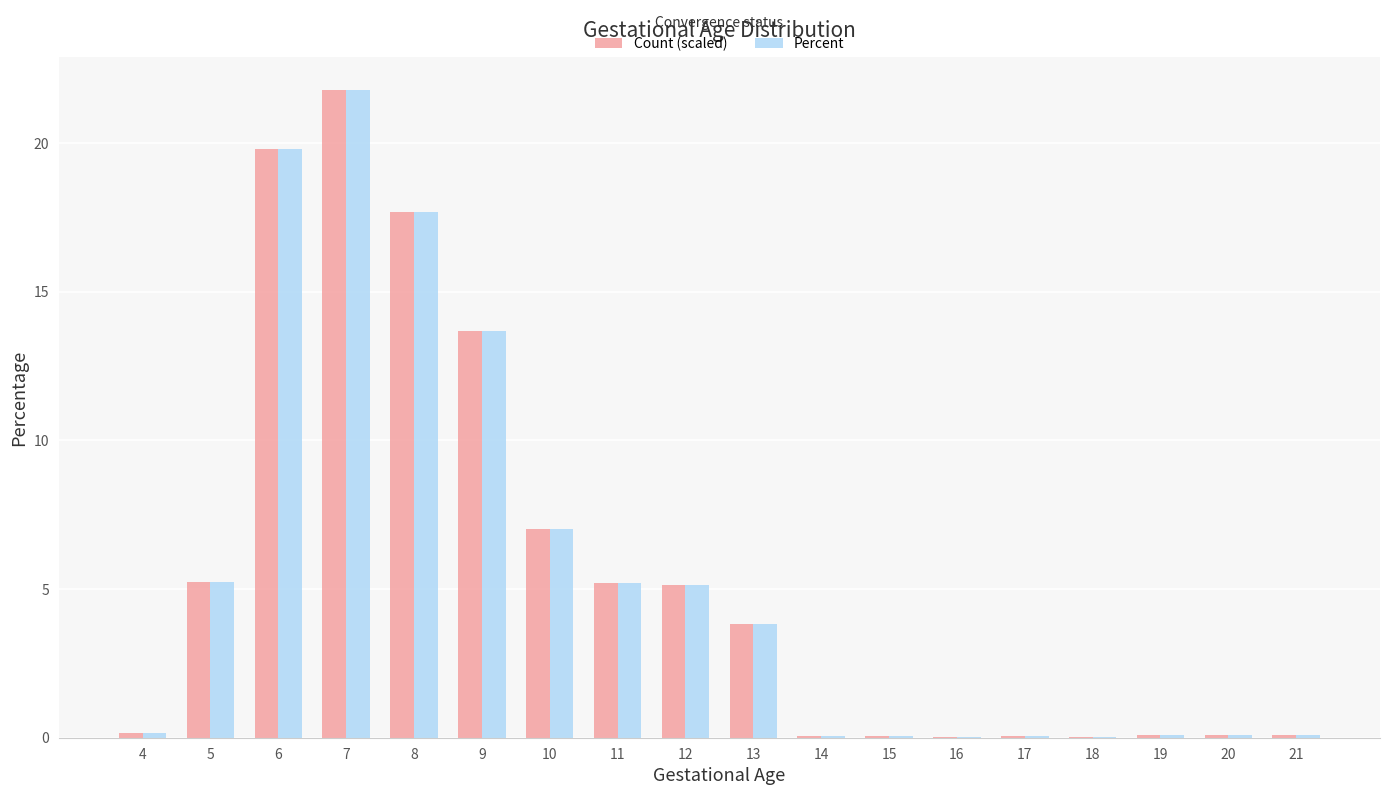

What is the average value of the Count (scaled) series?

5.6